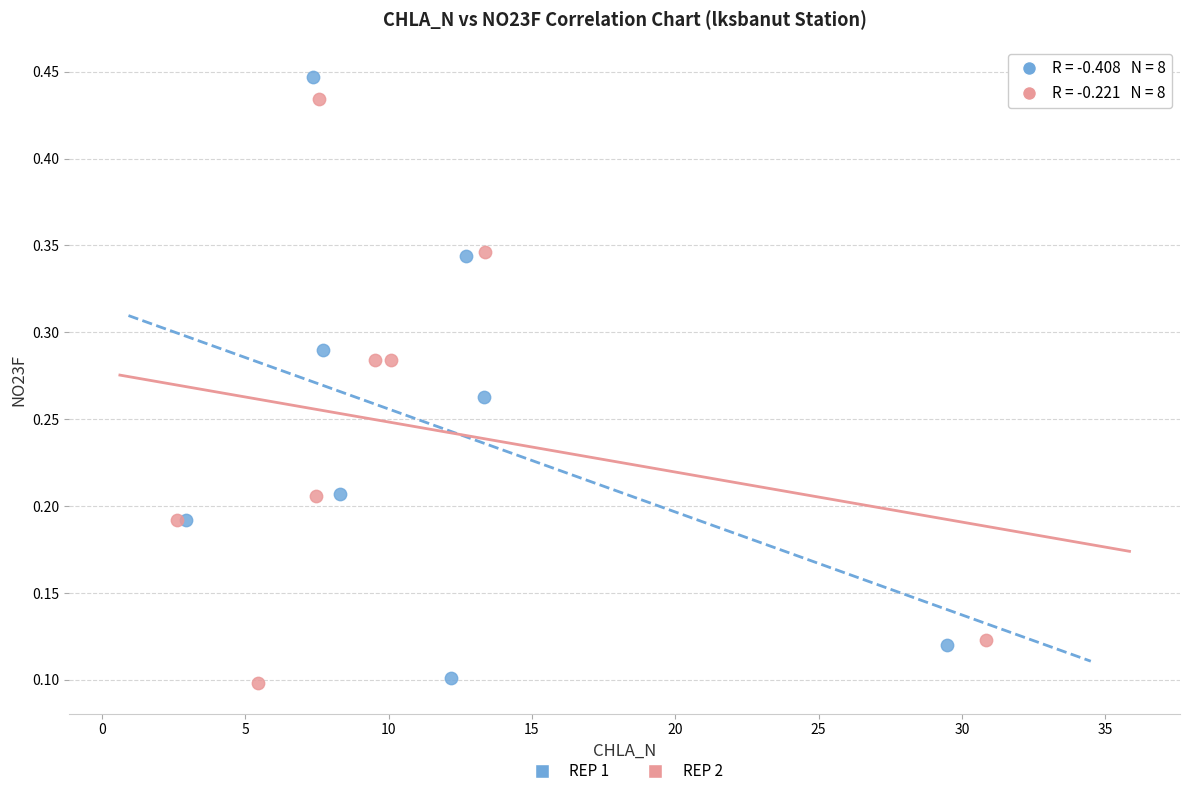

Which series has the largest Y range (max minus min)?

REP 1